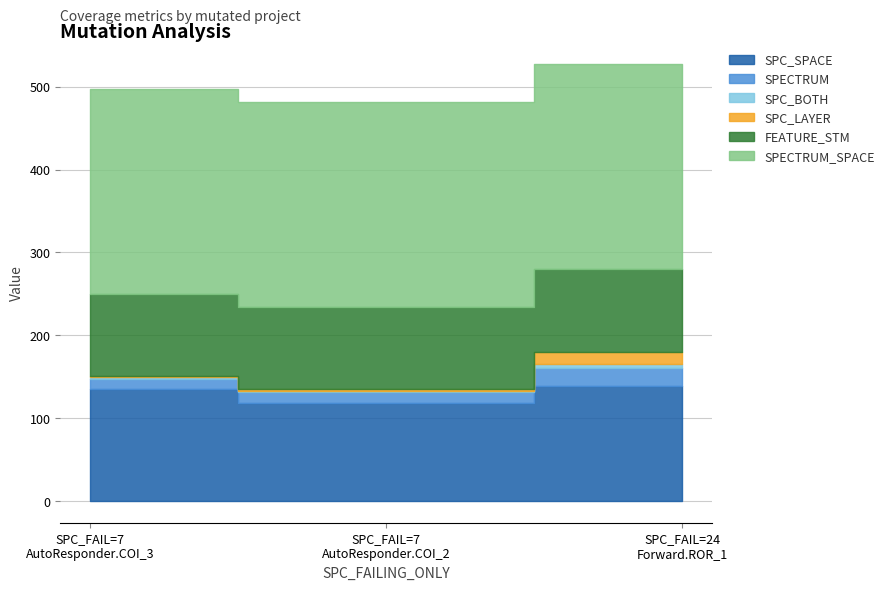

Which has a higher value, 24 or 7?

24